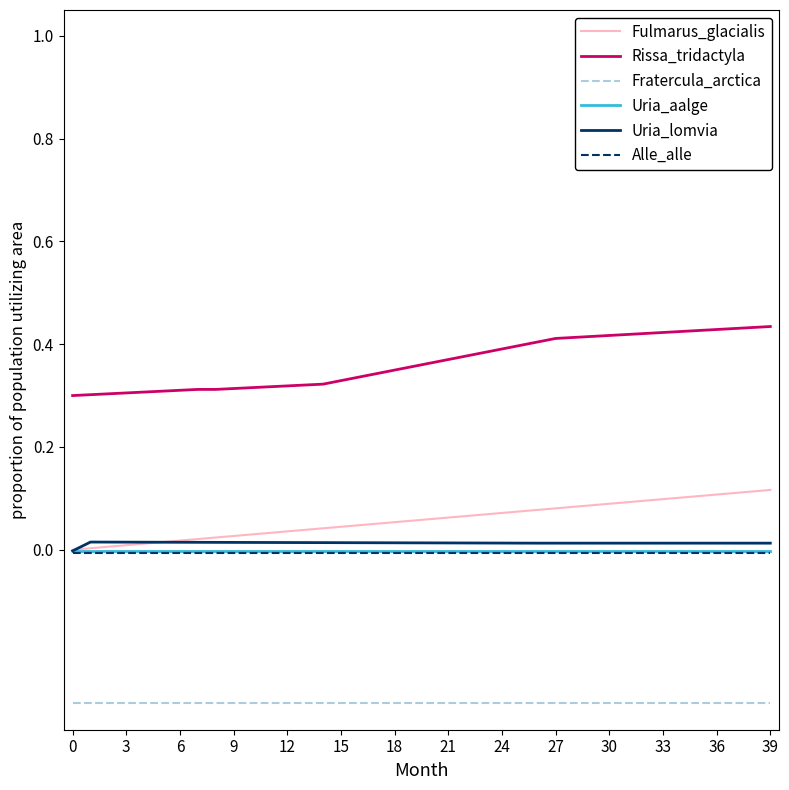

What are all the series names shown in the legend?

Fulmarus_glacialis, Rissa_tridactyla, Fratercula_arctica, Uria_aalge, Uria_lomvia, Alle_alle